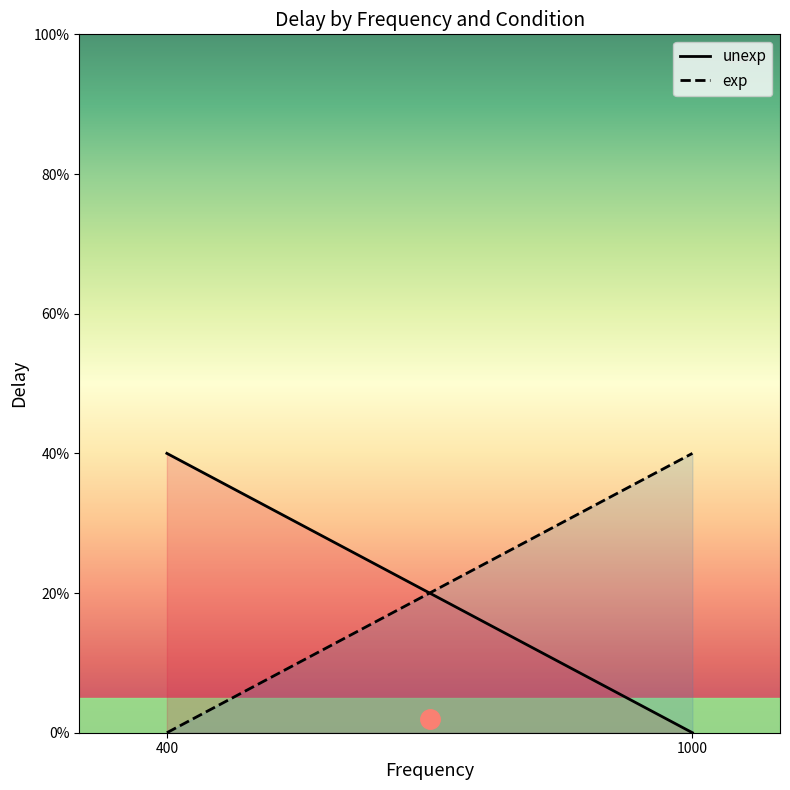

Where is exp nearest to the value 0?

400